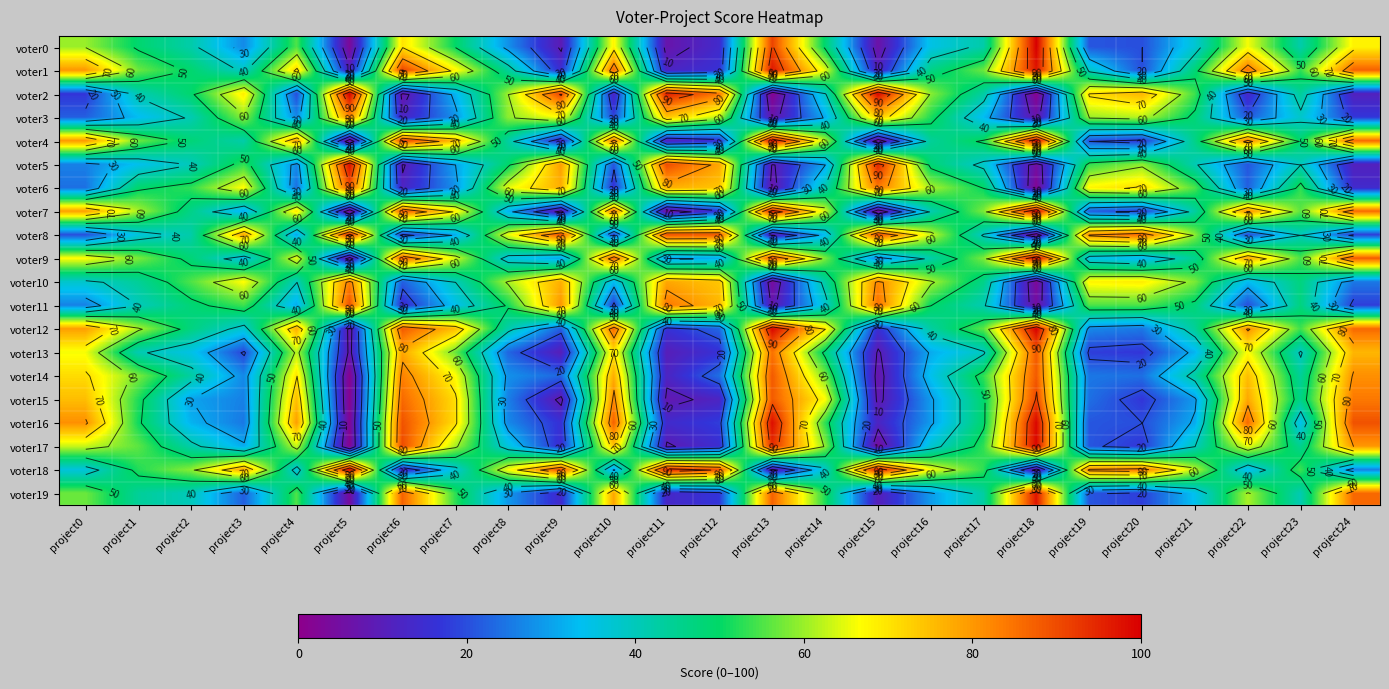

What is the maximum value shown in the chart?

100